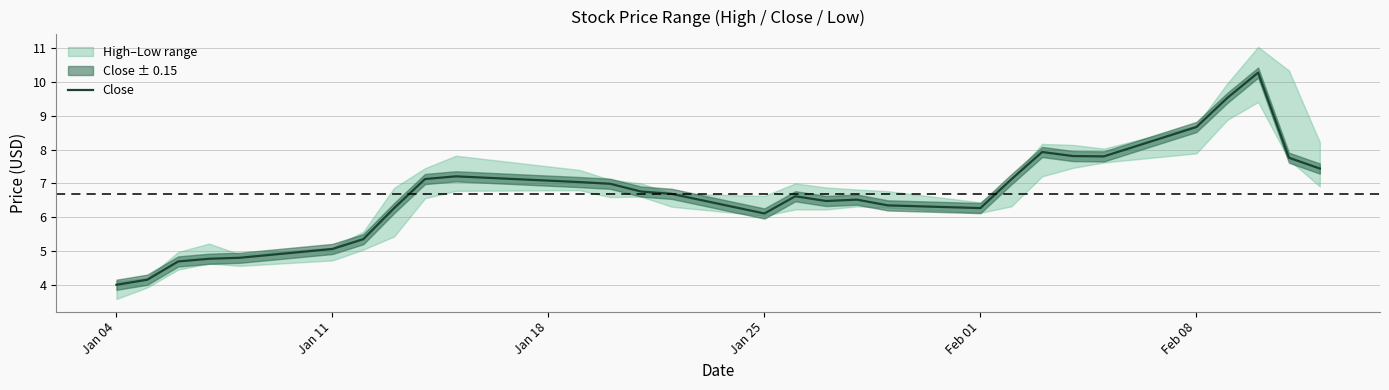

True or false: Close has a value of 9.1 at Jan 11.

False